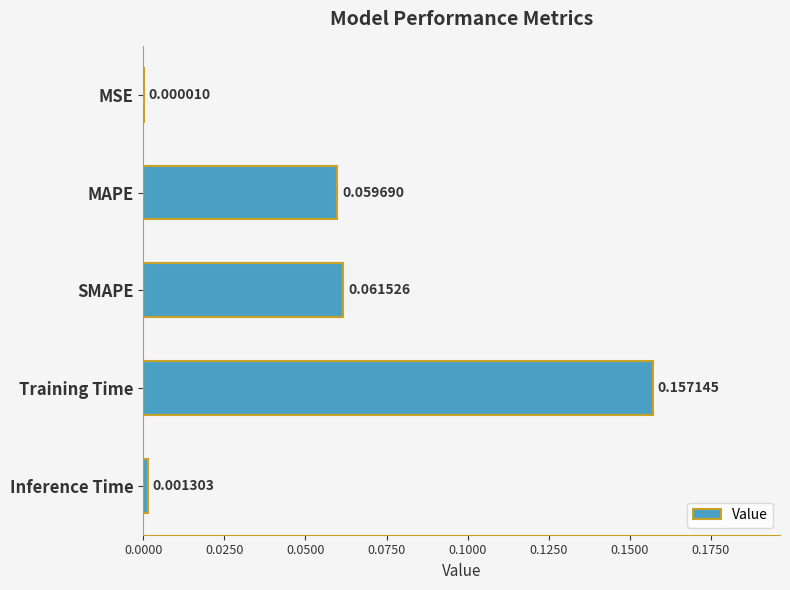

What is the change in value from MSE to MAPE?

+0.1